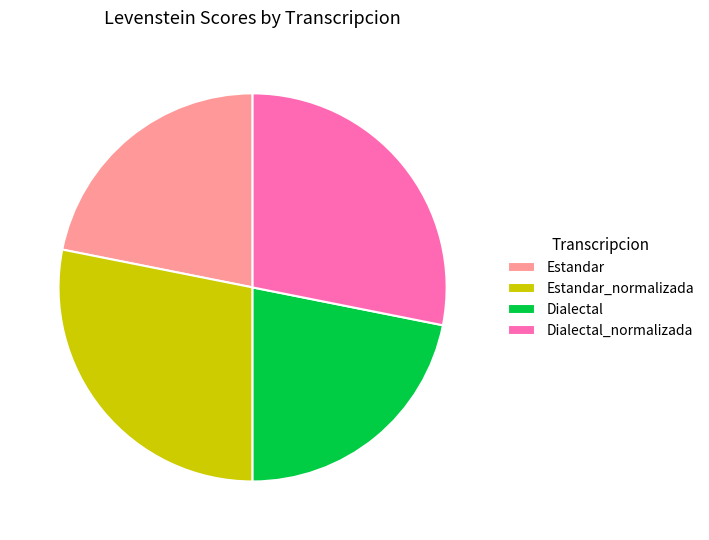

Between Estandar_normalizada and Dialectal, which is larger?

Estandar_normalizada